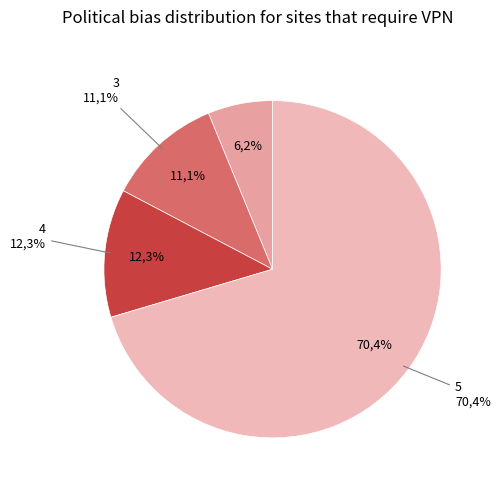

Rank the categories by value from lowest to highest.

2, 3, 4, 5